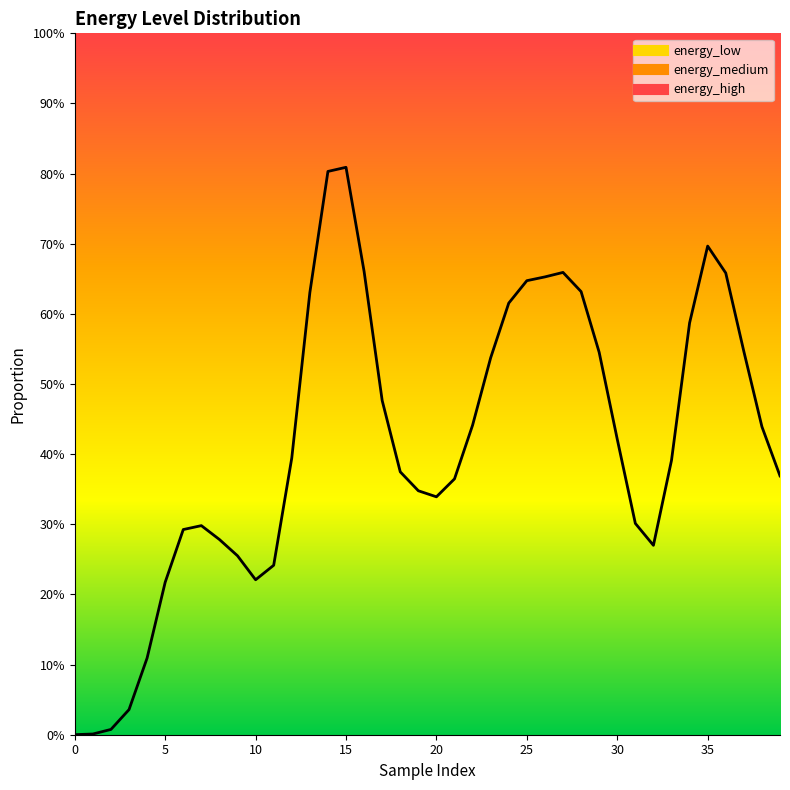

How many interior local valleys does the energy_medium series have?

3